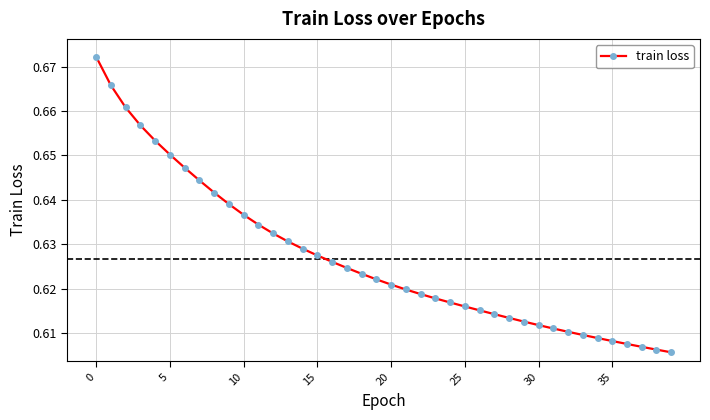

What is the sum of all values?

25.1